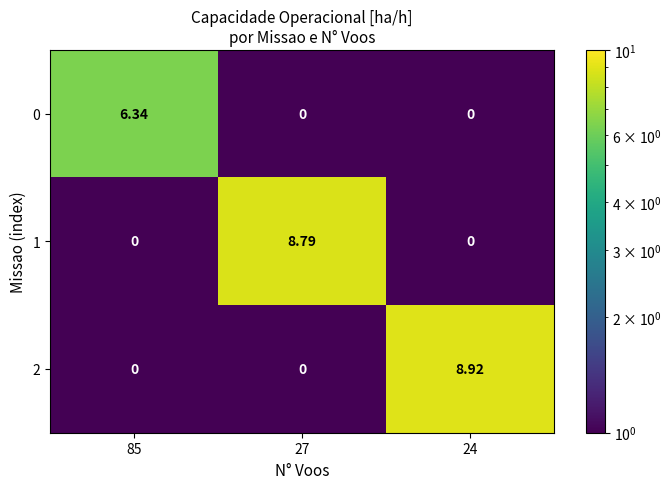

What is the maximum value shown in the chart?

8.9